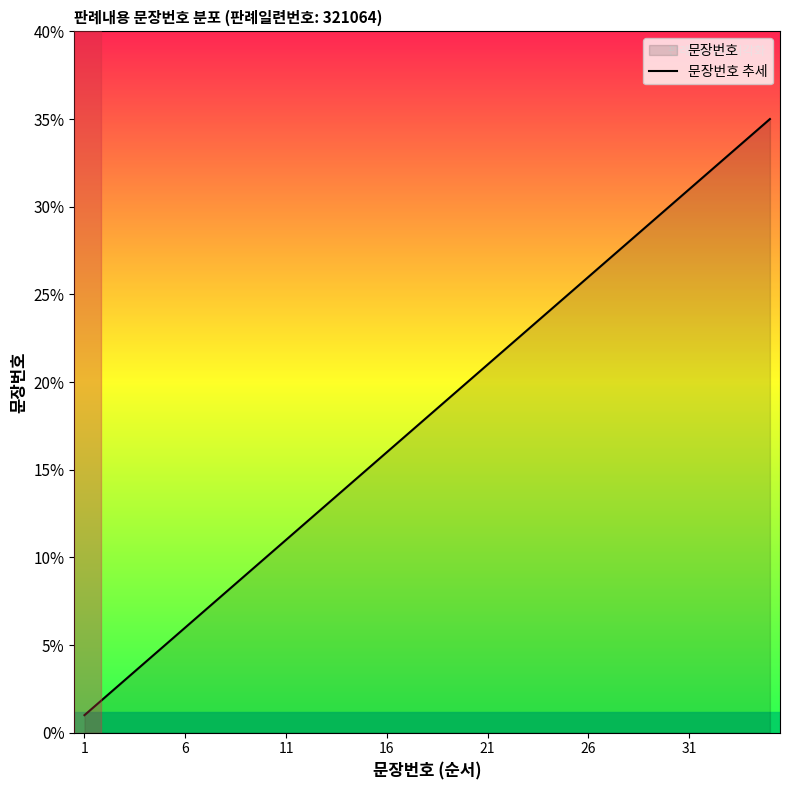

What is the difference between the maximum and minimum values?

34.0